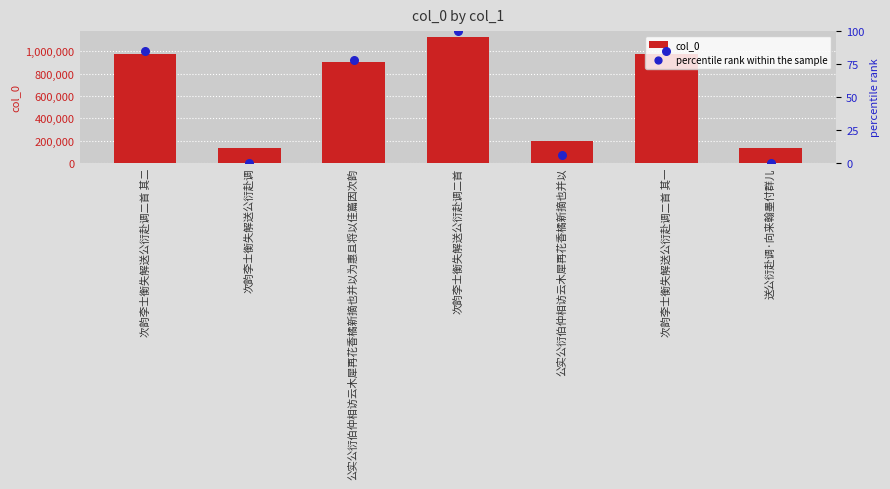

At which category is the sum across all series the highest?

次韵李士衡失解送公衍赴调二首